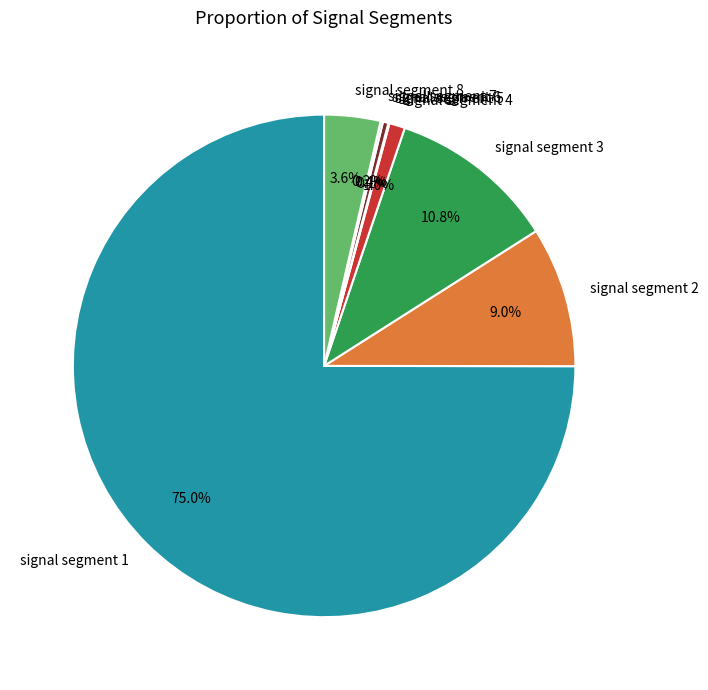

What portion of the pie excludes signal segment 8?

96.4%